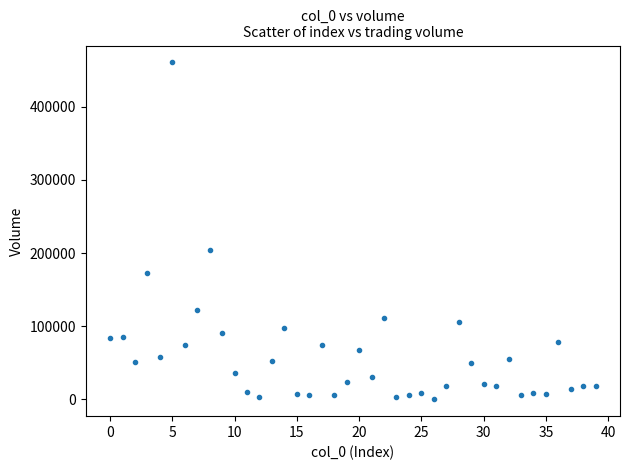

What is the range of Y values (max minus min)?

460779.9